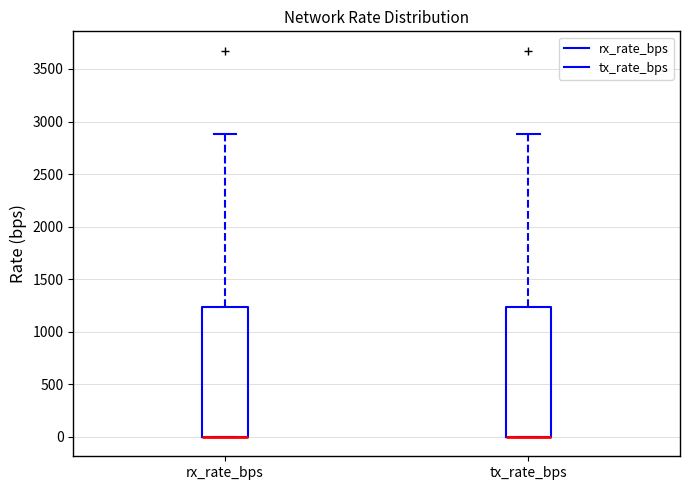

Where is the lower edge of the box for tx_rate_bps on the y-axis? The values are not printed on the chart, so give them approximately, as read against the axis.

0